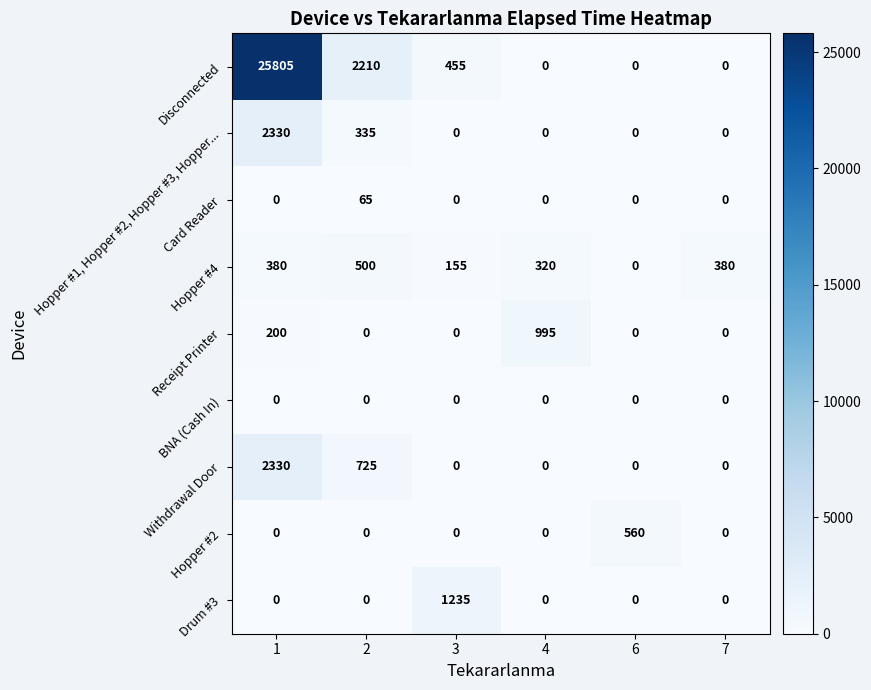

Which series has the largest total across all categories?

Disconnected